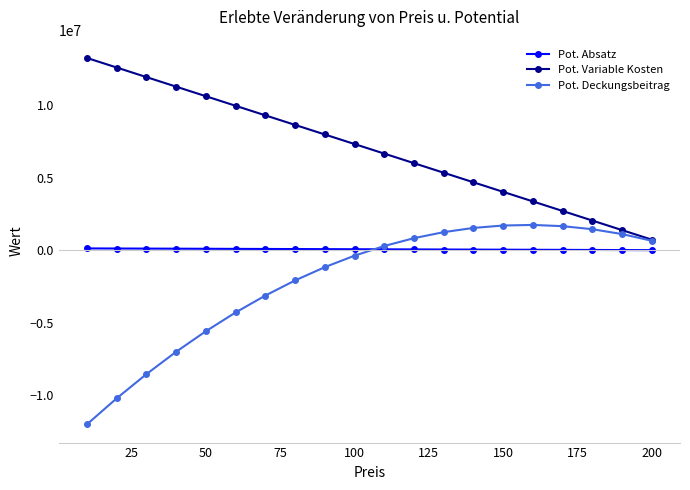

Which series has the largest total across all categories?

Pot. Variable Kosten